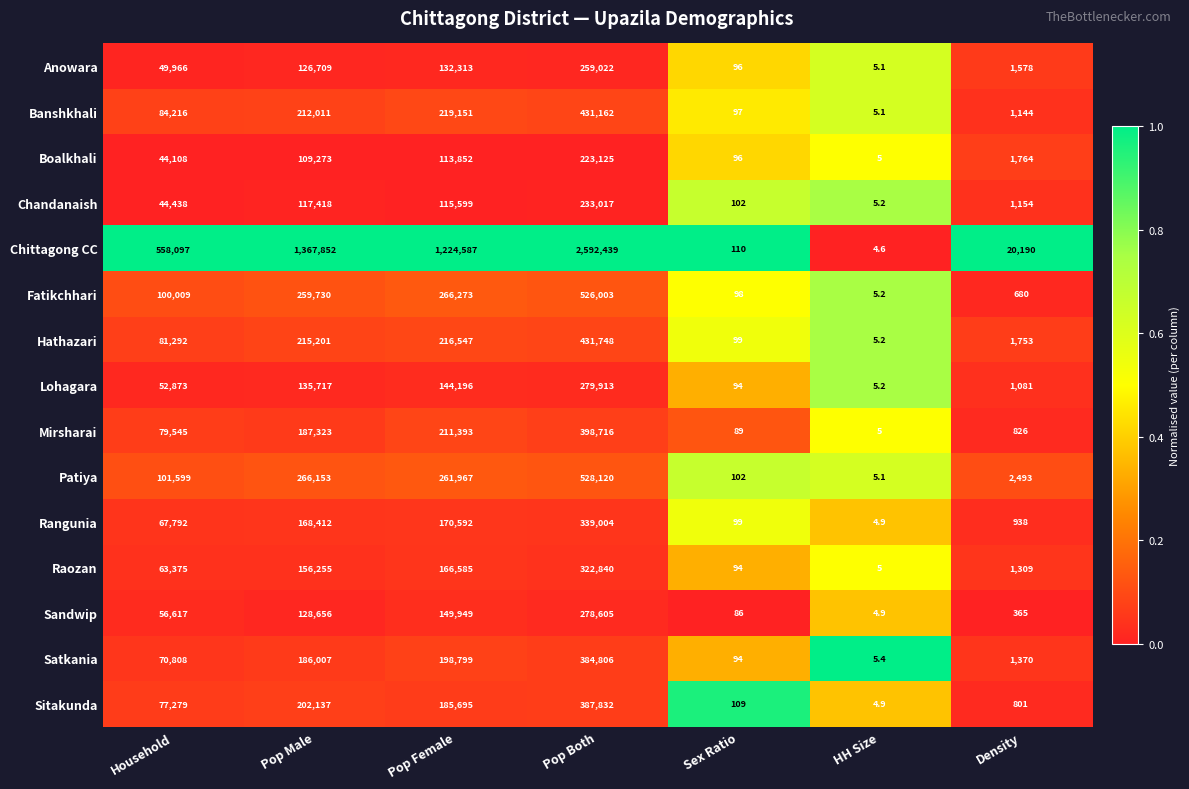

What is the average value of the Chittagong CC series?

823325.7